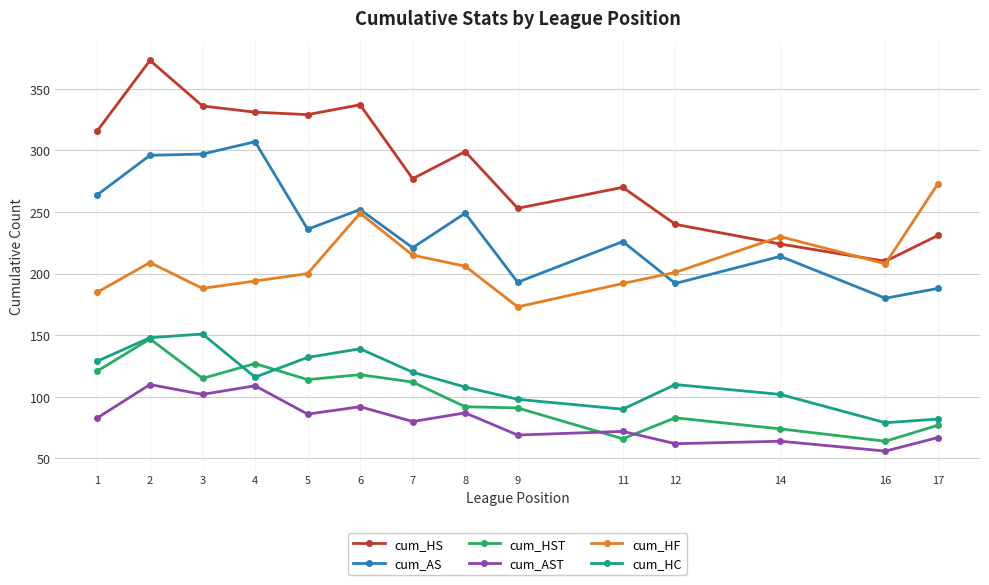

True or false: cum_HS and cum_AS intersect in this chart.

False